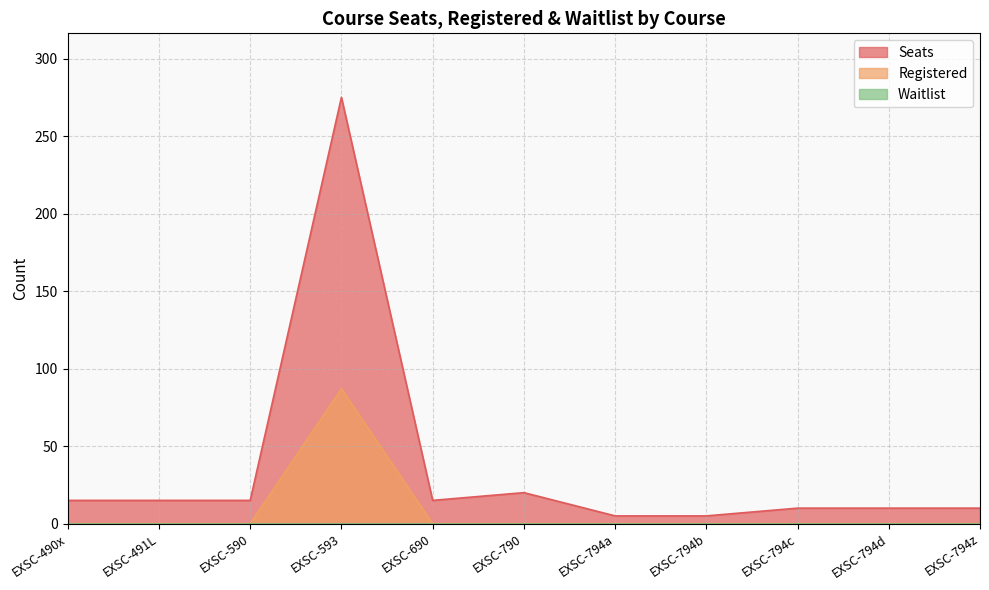

What is the difference between the maximum and minimum values in the Seats series?

270